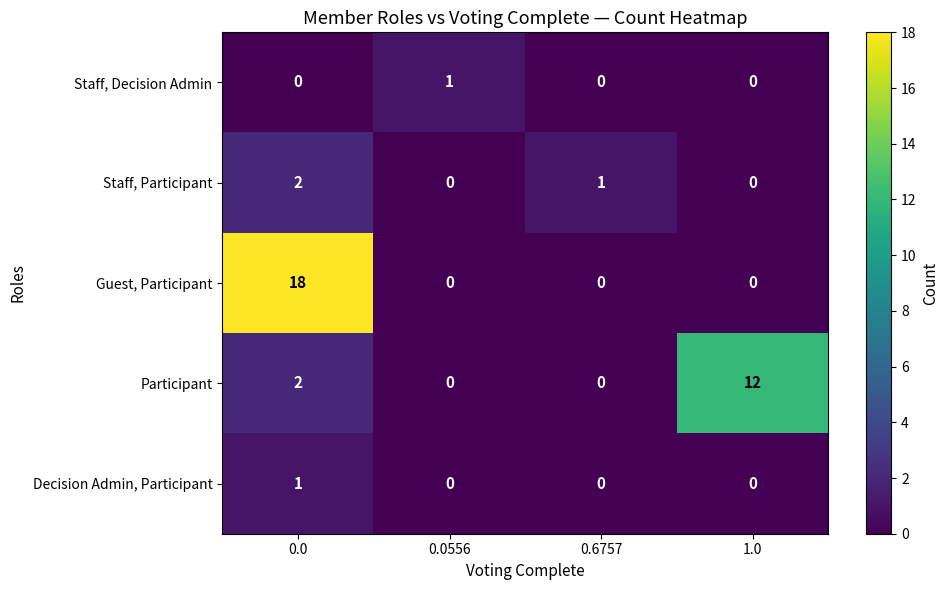

The Participant series shows 0 at 0.6757. True or false?

True